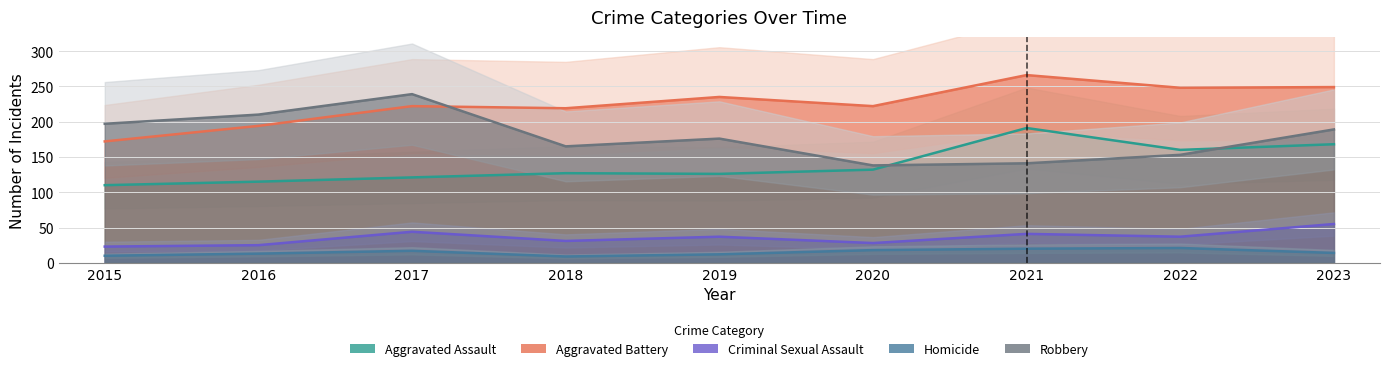

What is the difference between the highest and lowest values at 2015?

187